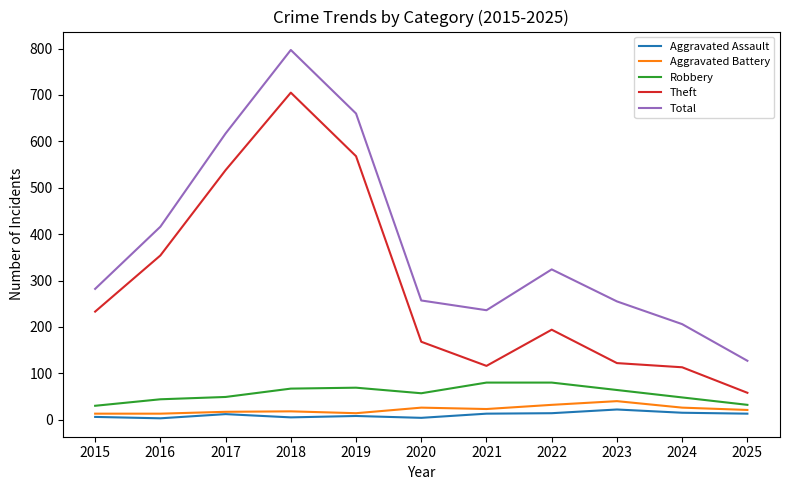

Does the chart have visible grid lines?

No